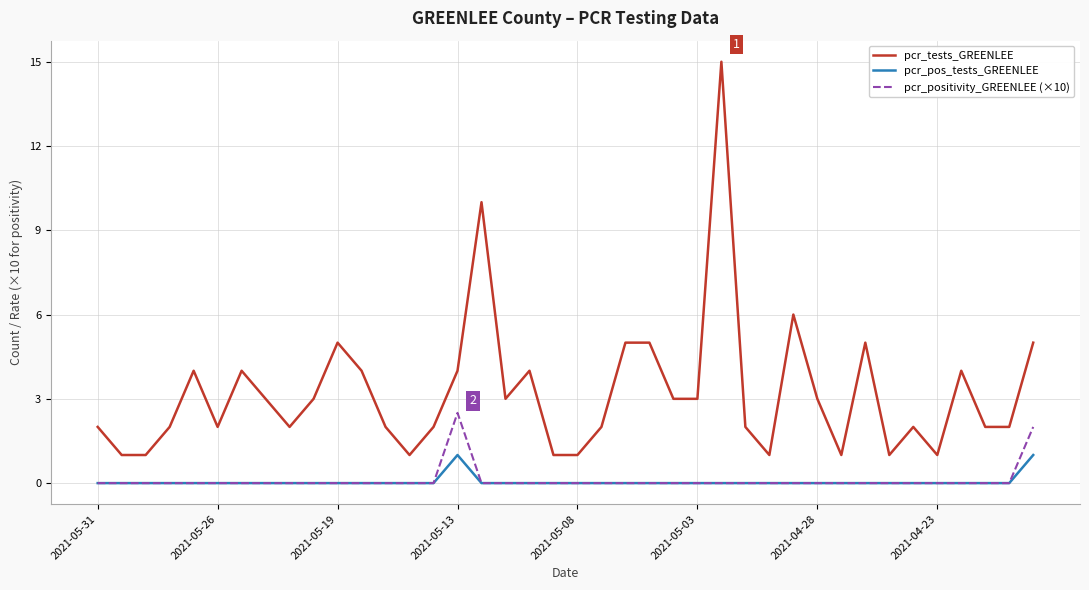

What is the highest value of the pcr_positivity_GREENLEE (×10) series?

2.5